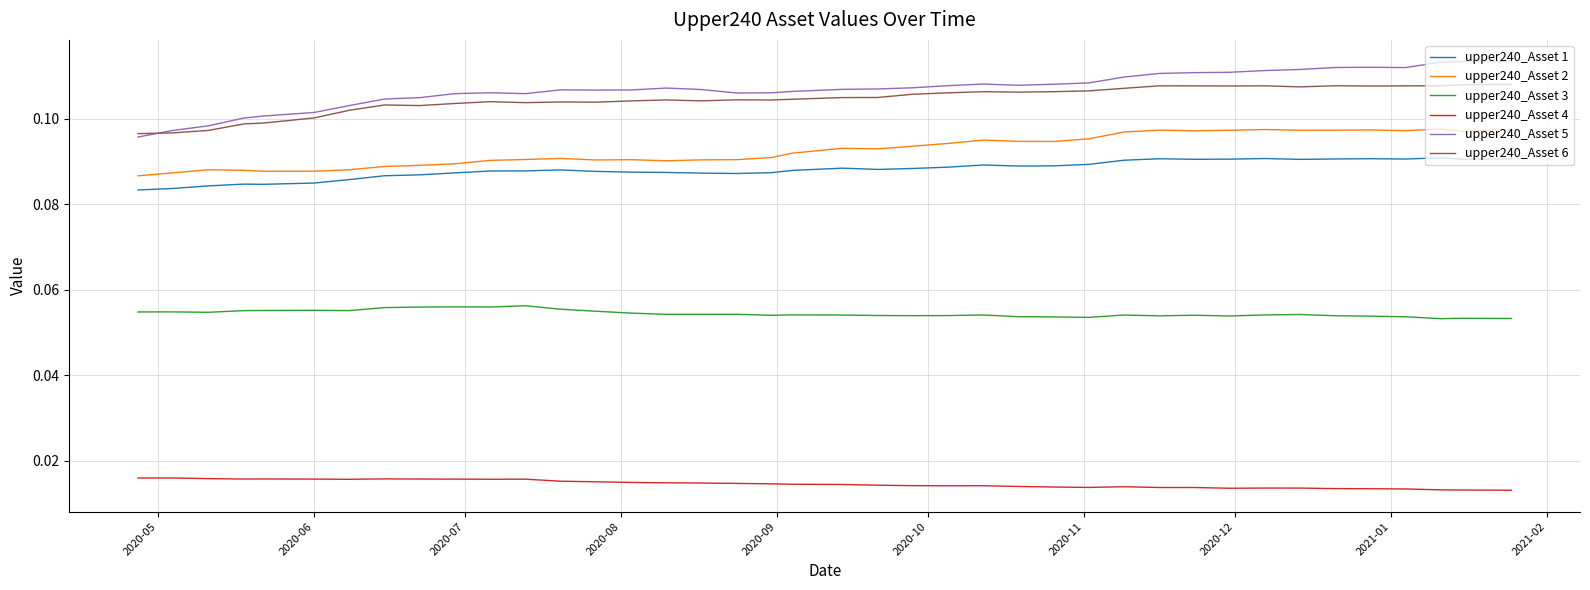

True or false: upper240_Asset 3 and upper240_Asset 5 cross at least once.

False